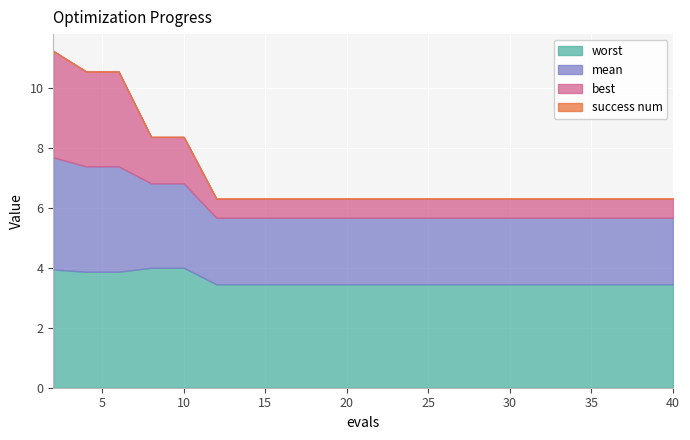

True or false: worst and success num intersect in this chart.

False